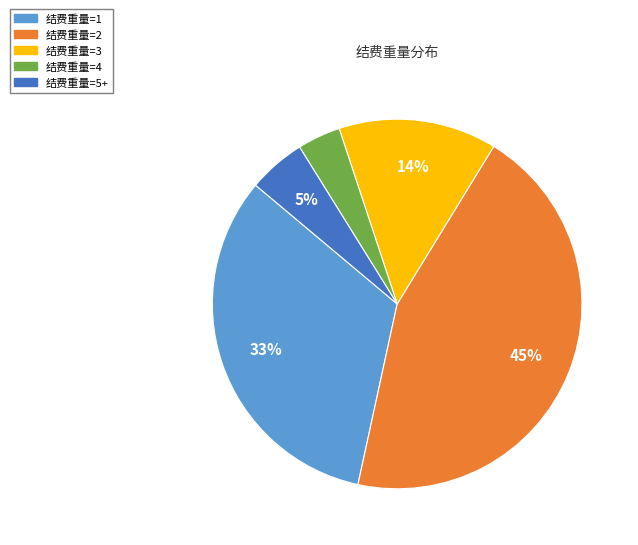

Which slice is the largest?

结费重量=2